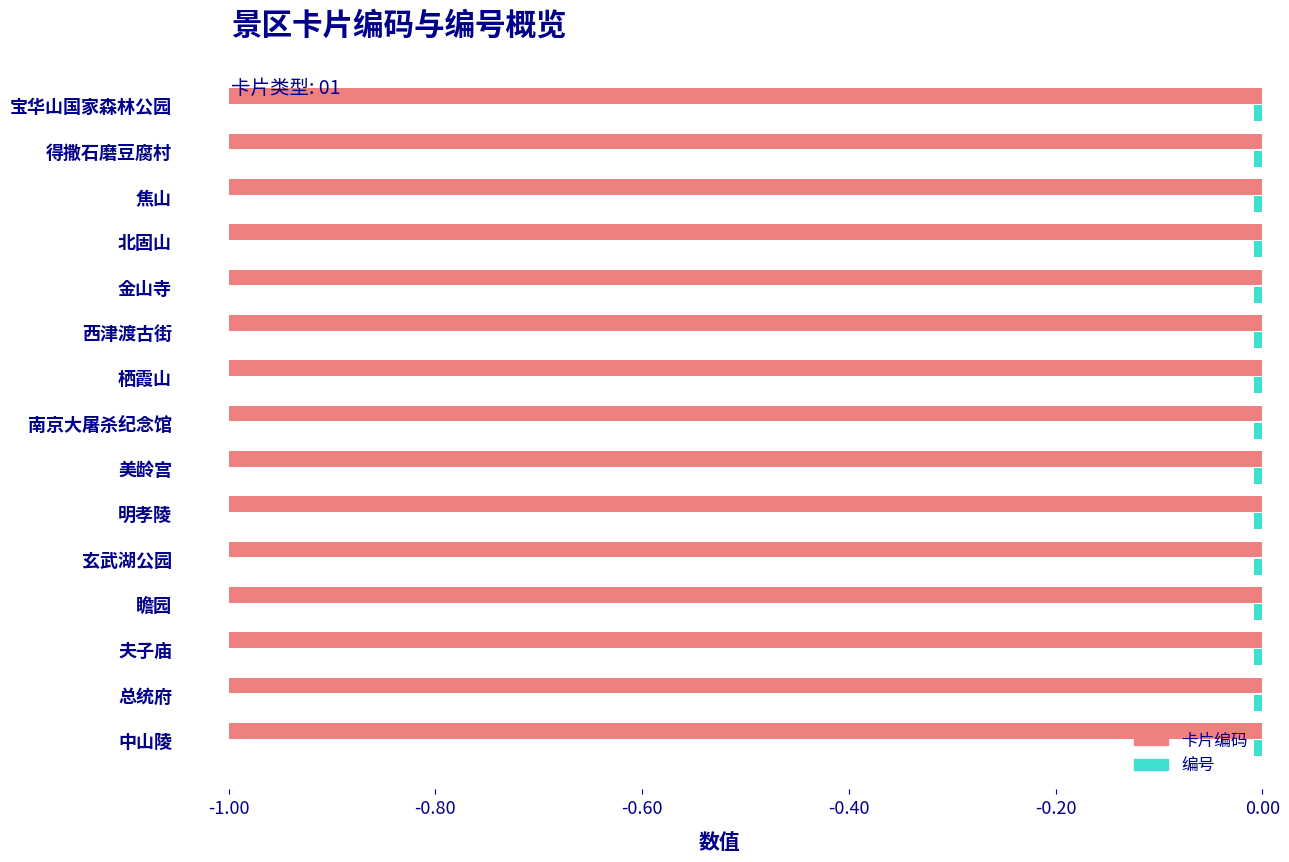

The value of 卡片编码 at 总统府 is -1.0. True or false?

True